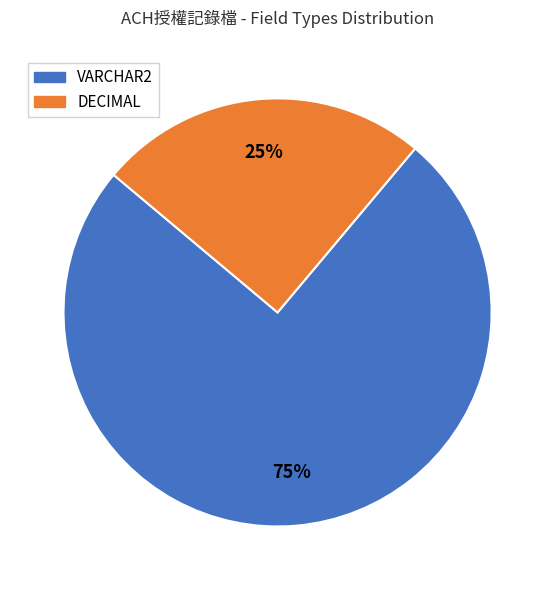

Do VARCHAR2 and DECIMAL together represent more than half of the pie?

Yes